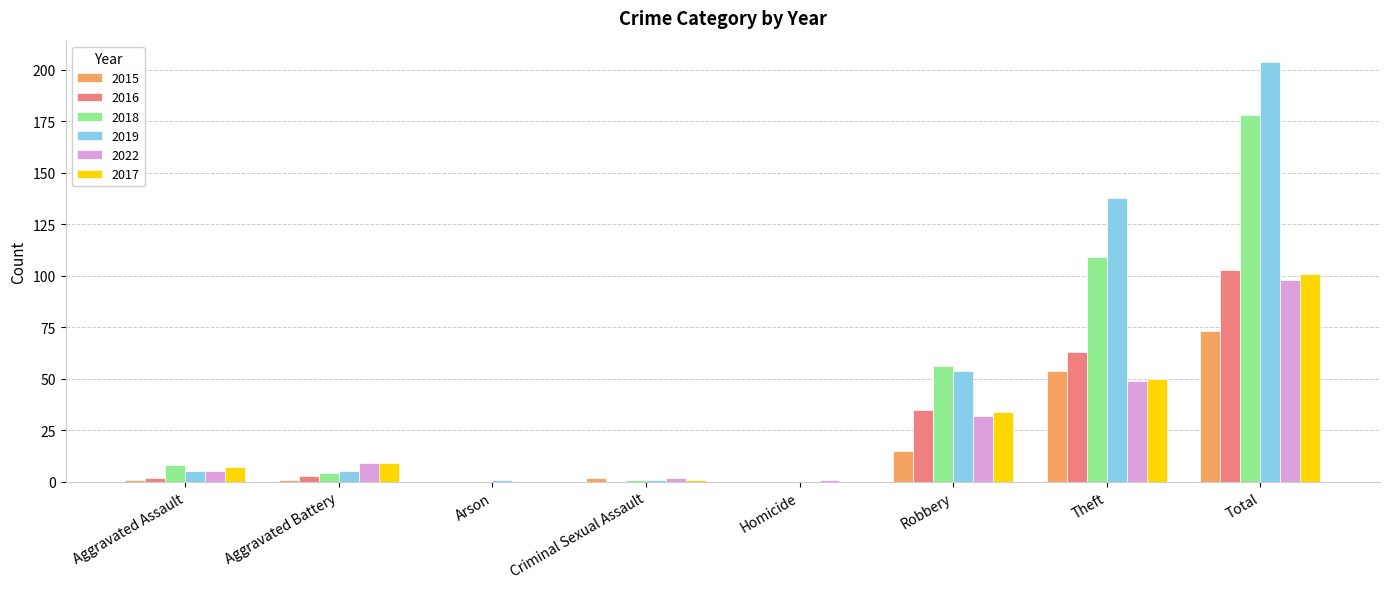

The 2016 series shows 0 at Homicide. True or false?

True